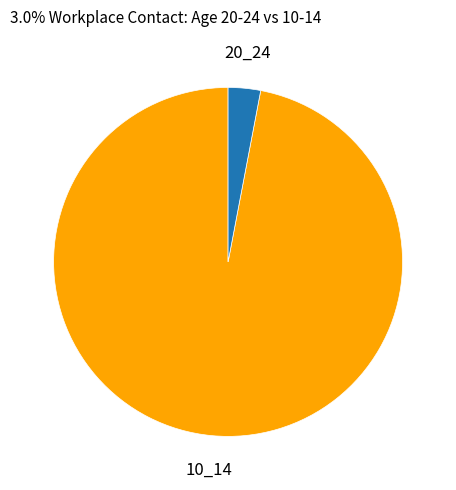

How many segments does this pie chart have?

2